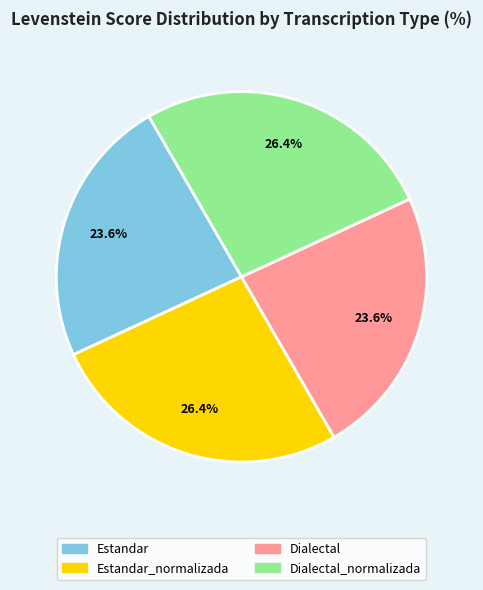

Is Dialectal_normalizada the majority of the pie?

No